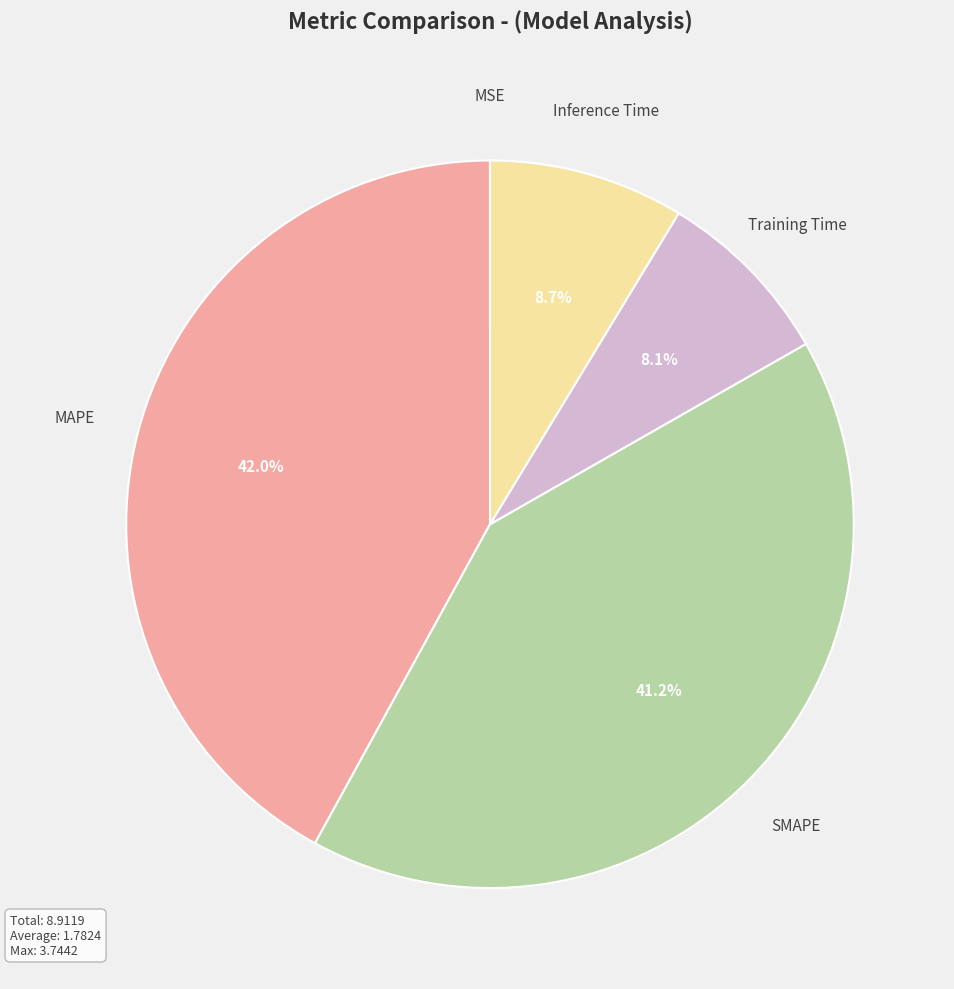

To the nearest percent, what portion does MAPE represent?

42%